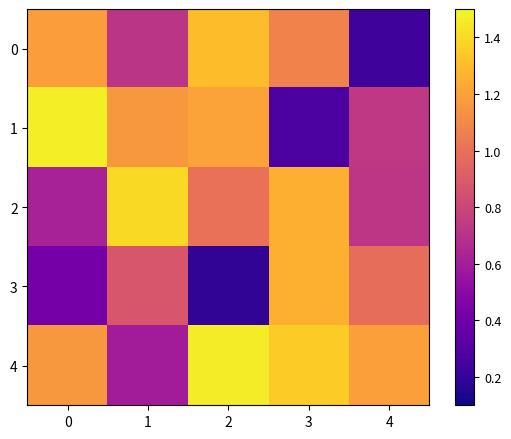

Which label corresponds to the smallest value in the chart?

2